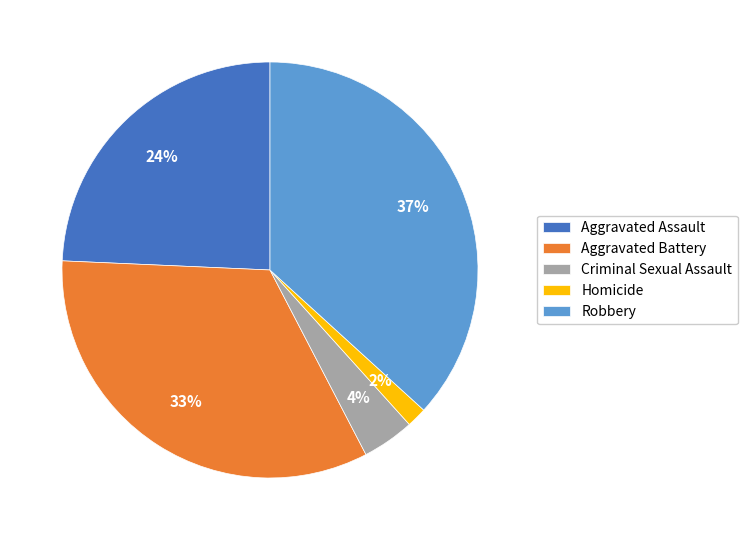

Rank the categories by value from lowest to highest.

Homicide, Criminal Sexual Assault, Aggravated Assault, Aggravated Battery, Robbery